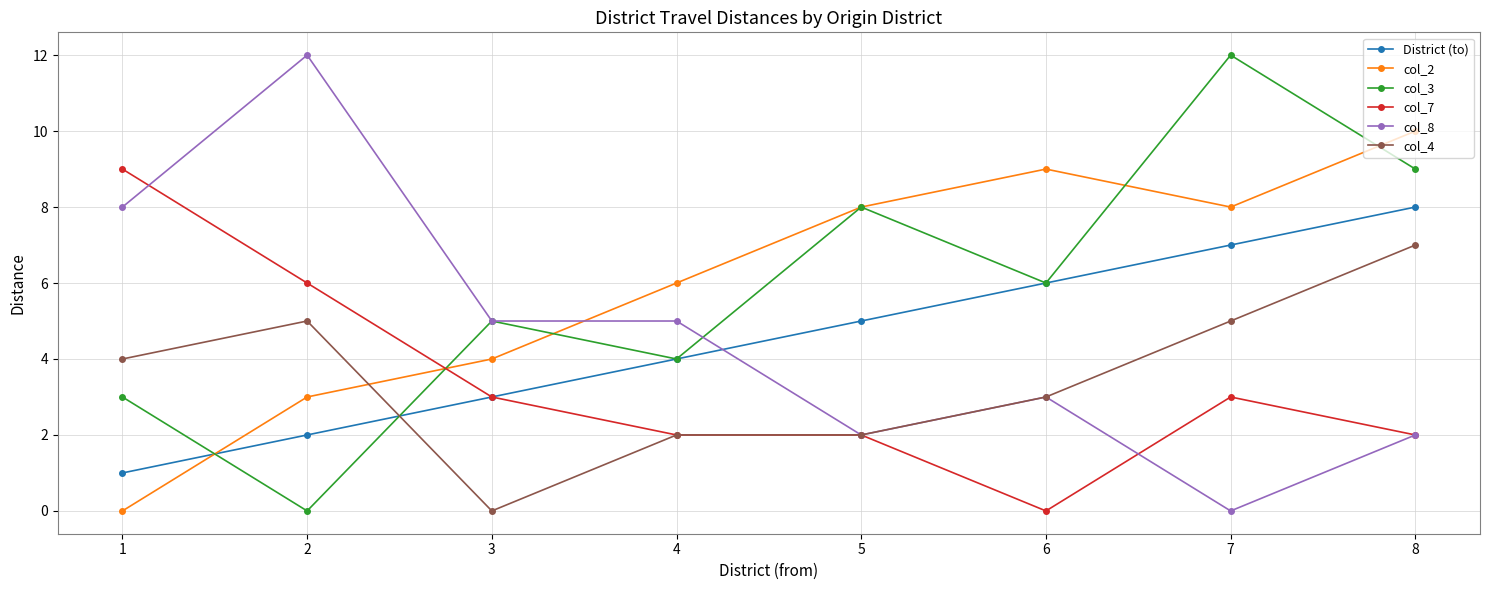

Which category has the highest value in the col_2 series?

8